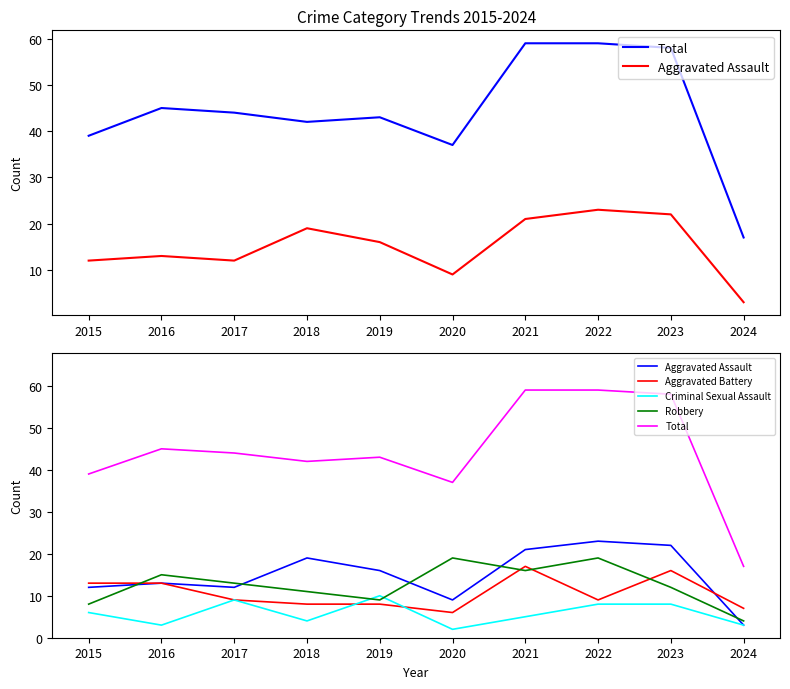

At which label is Criminal Sexual Assault closest to 6?

2015